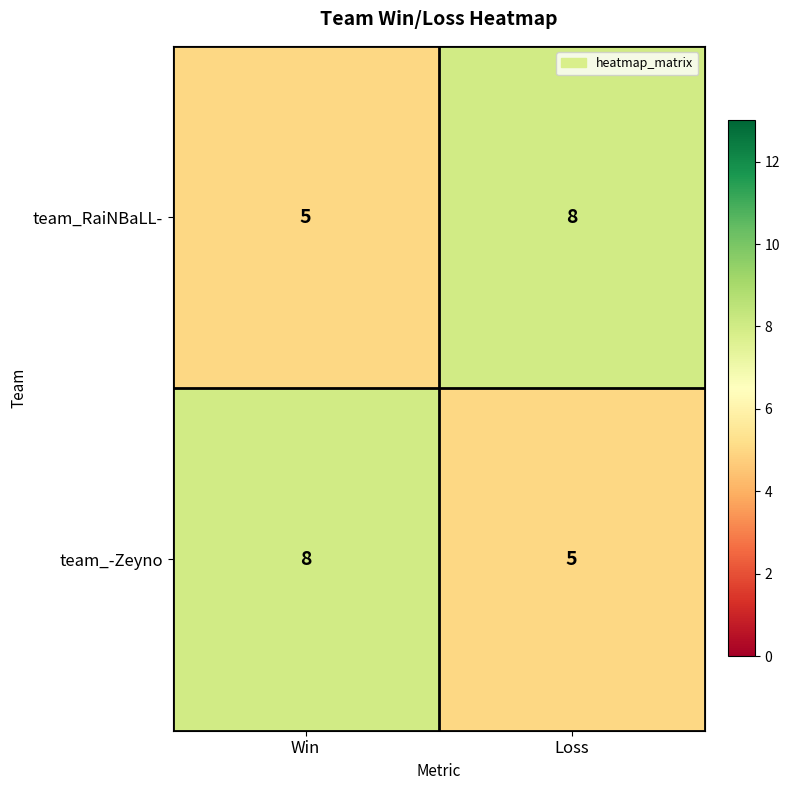

At Win, list the series in order from largest to smallest.

team_-Zeyno, team_RaiNBaLL-